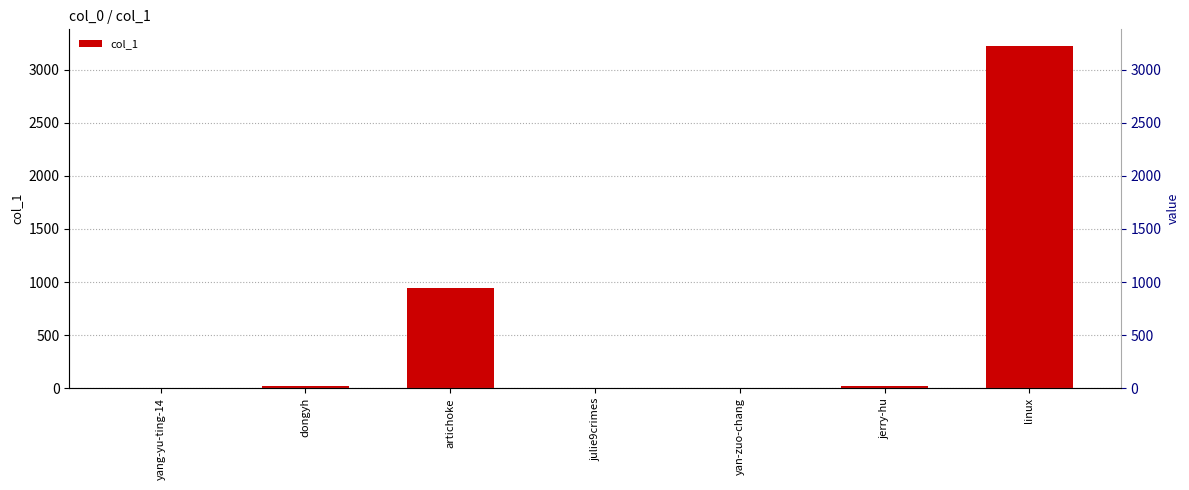

Are the bars horizontal?

No